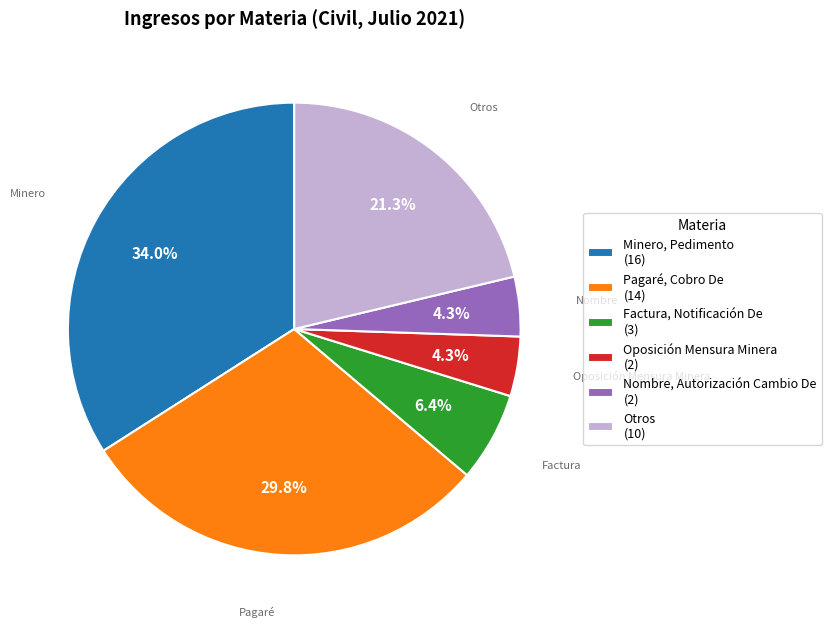

Is there a majority slice in this chart?

No